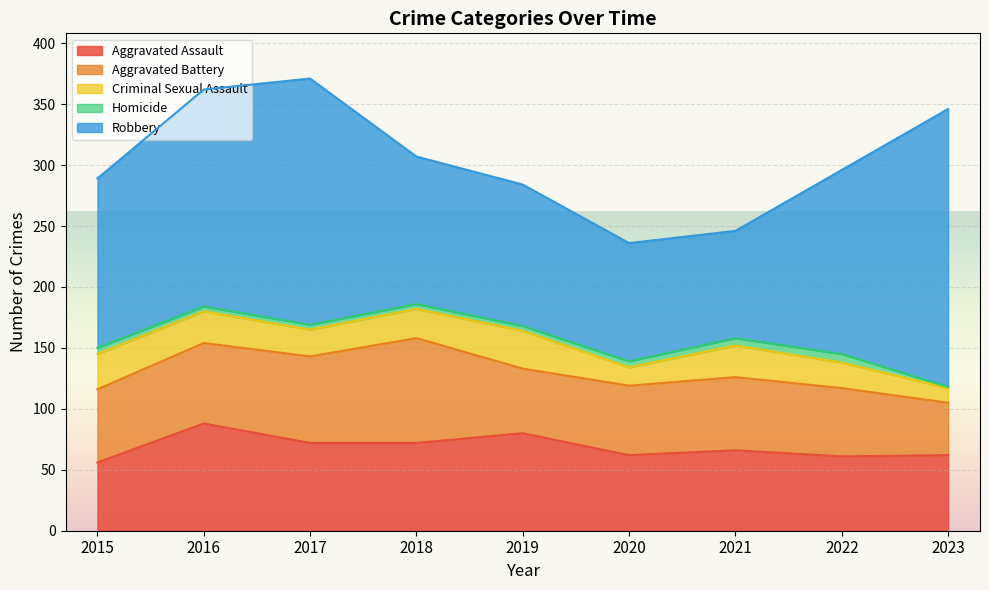

What value does the Aggravated Assault series have at 2021?

66